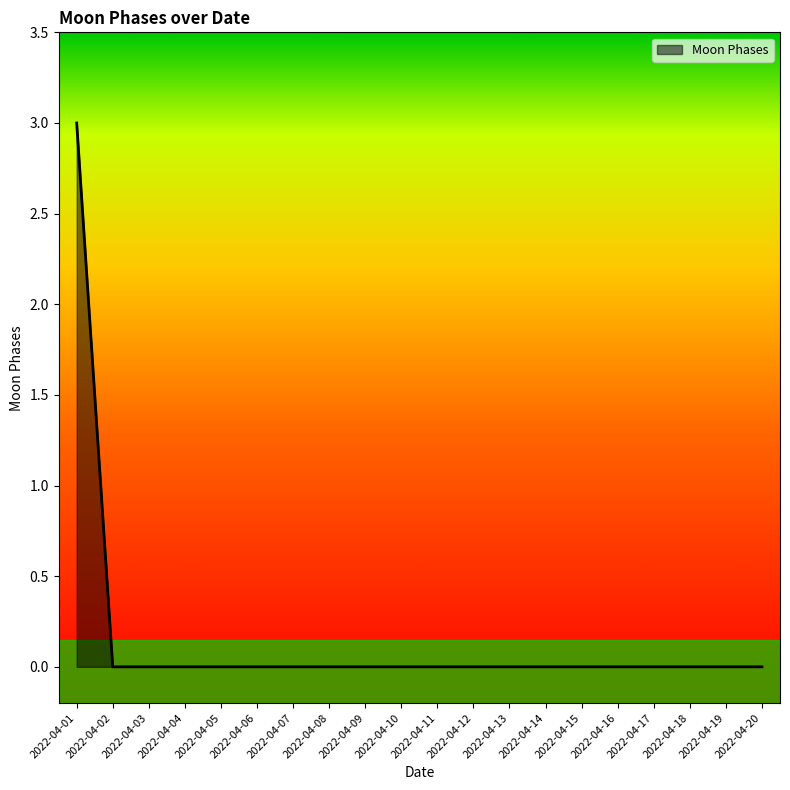

Reading left to right, list all the values displayed in this chart.

3	0	0	0	0	0	0	0	0	0	0	0	0	0	0	0	0	0	0	0